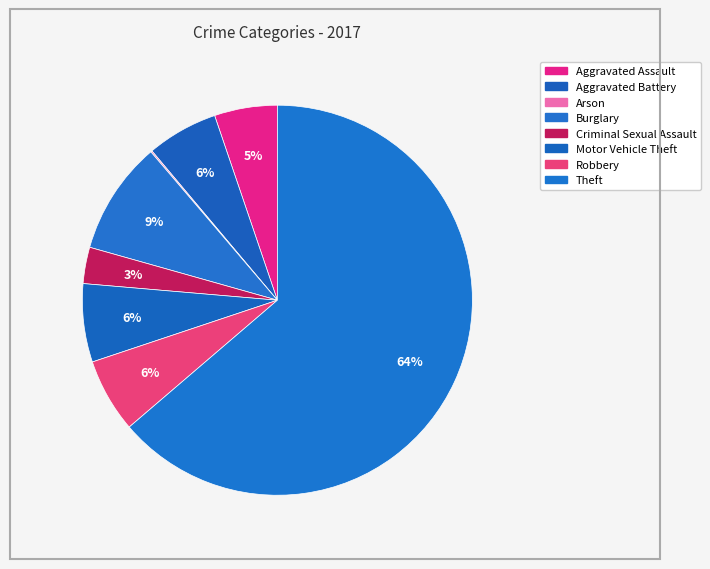

True or false: Criminal Sexual Assault accounts for 3% of the total.

True